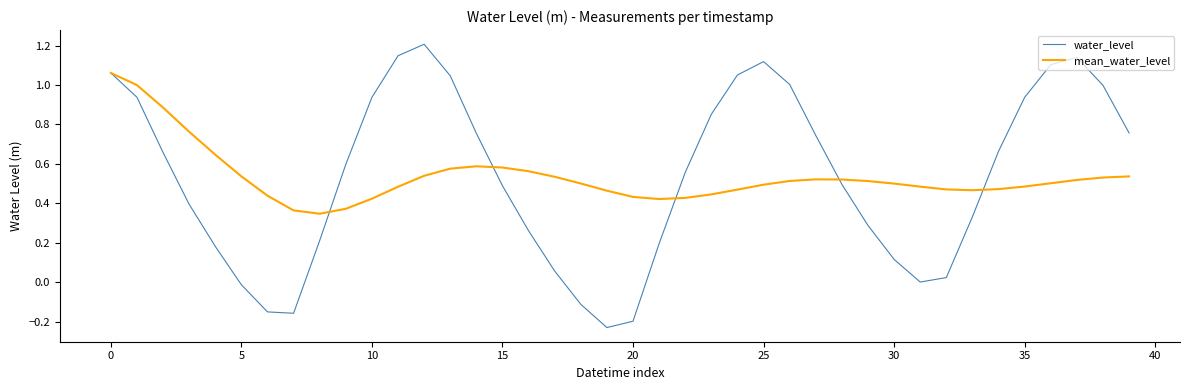

What is the maximum value shown in the chart?

1.2